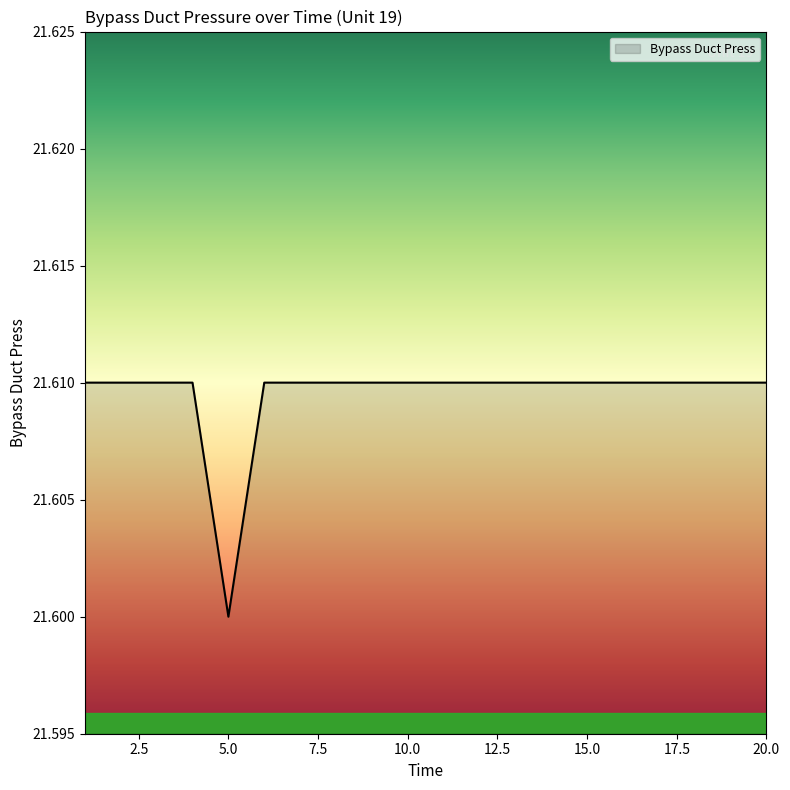

What is the smallest value displayed?

21.6